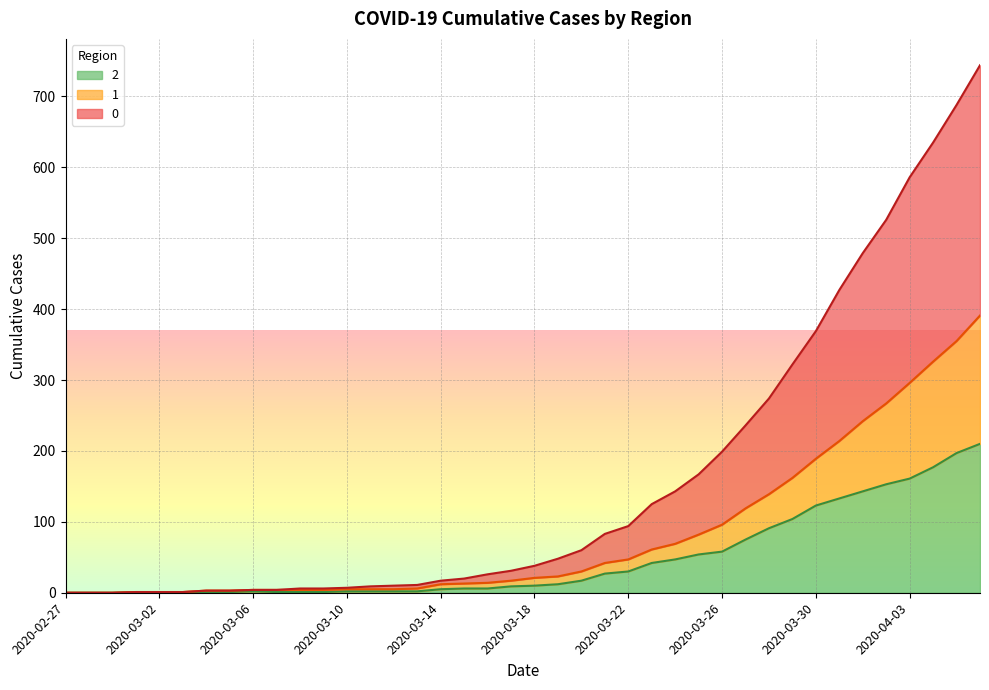

Reading left to right, what are all the values shown in this chart?

2: 2020-02-27=0	2020-02-28=0	2020-02-29=0	2020-03-01=1	2020-03-02=1	2020-03-03=1	2020-03-04=1	2020-03-05=1	2020-03-06=2	2020-03-07=1	2020-03-08=1	2020-03-09=1	2020-03-10=2	2020-03-11=2	2020-03-12=2	2020-03-13=2	2020-03-14=5	2020-03-15=6	2020-03-16=6	2020-03-17=9	2020-03-18=10	2020-03-19=12	2020-03-20=17	2020-03-21=27	2020-03-22=30	2020-03-23=42	2020-03-24=47	2020-03-25=54	2020-03-26=58	2020-03-27=75	2020-03-28=91	2020-03-29=104	2020-03-30=123	2020-03-31=133	2020-04-01=143	2020-04-02=153	2020-04-03=161	2020-04-04=177	2020-04-05=197	2020-04-06=210
1: 2020-02-27=0	2020-02-28=0	2020-02-29=0	2020-03-01=1	2020-03-02=1	2020-03-03=1	2020-03-04=3	2020-03-05=3	2020-03-06=4	2020-03-07=4	2020-03-08=4	2020-03-09=4	2020-03-10=5	2020-03-11=5	2020-03-12=5	2020-03-13=6	2020-03-14=12	2020-03-15=13	2020-03-16=14	2020-03-17=17	2020-03-18=21	2020-03-19=23	2020-03-20=30	2020-03-21=42	2020-03-22=47	2020-03-23=61	2020-03-24=69	2020-03-25=82	2020-03-26=96	2020-03-27=119	2020-03-28=139	2020-03-29=162	2020-03-30=189	2020-03-31=214	2020-04-01=242	2020-04-02=267	2020-04-03=296	2020-04-04=326	2020-04-05=355	2020-04-06=391
0: 2020-02-27=0	2020-02-28=0	2020-02-29=0	2020-03-01=1	2020-03-02=1	2020-03-03=1	2020-03-04=3	2020-03-05=3	2020-03-06=4	2020-03-07=4	2020-03-08=6	2020-03-09=6	2020-03-10=7	2020-03-11=9	2020-03-12=10	2020-03-13=11	2020-03-14=17	2020-03-15=20	2020-03-16=26	2020-03-17=31	2020-03-18=38	2020-03-19=48	2020-03-20=60	2020-03-21=83	2020-03-22=94	2020-03-23=125	2020-03-24=143	2020-03-25=167	2020-03-26=199	2020-03-27=236	2020-03-28=274	2020-03-29=322	2020-03-30=369	2020-03-31=427	2020-04-01=479	2020-04-02=526	2020-04-03=586	2020-04-04=635	2020-04-05=688	2020-04-06=744